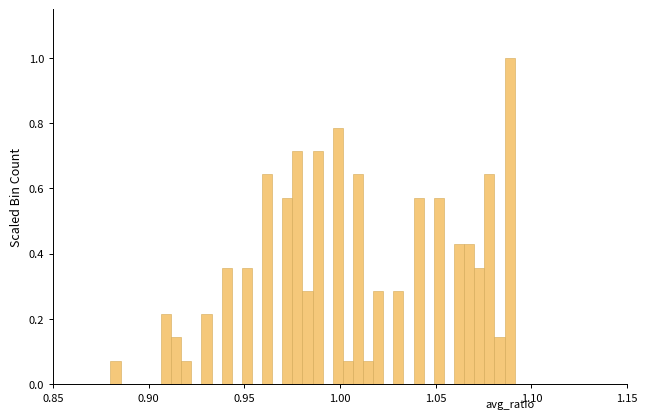

Around what value on the x-axis is the tallest bar? Give the approximate position of its centre, as read against the axis.

1.090